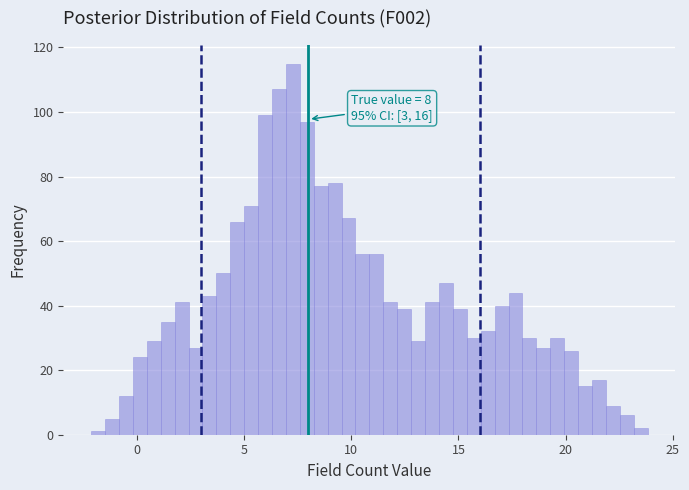

Read against the x-axis, roughly where is the centre of the tallest bar?

7.5